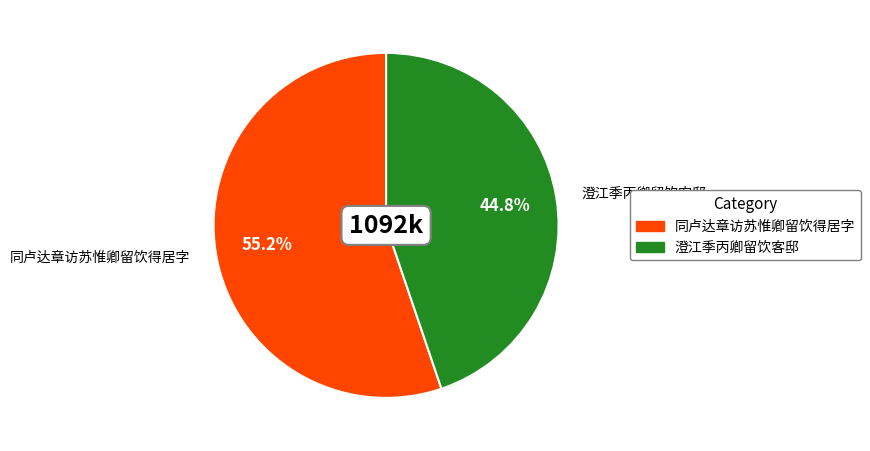

How many slices are in this pie chart?

2